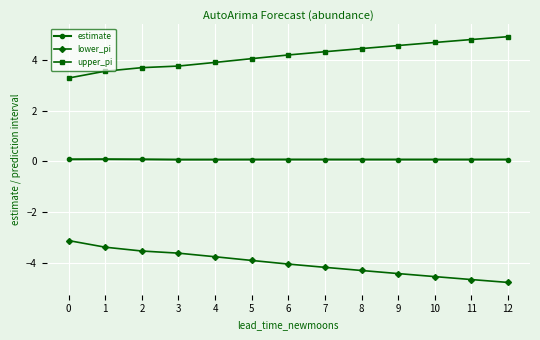

At how many categories does at least one series exceed -3?

13